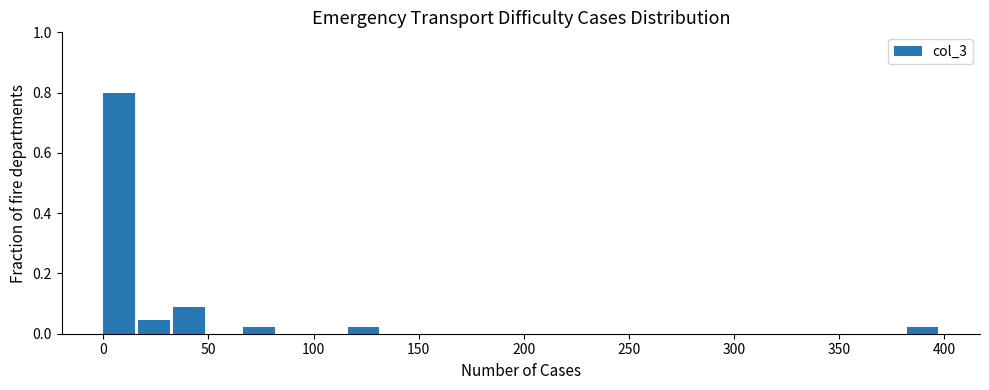

Around what value on the x-axis is the tallest bar? Give the approximate position of its centre, as read against the axis.

5